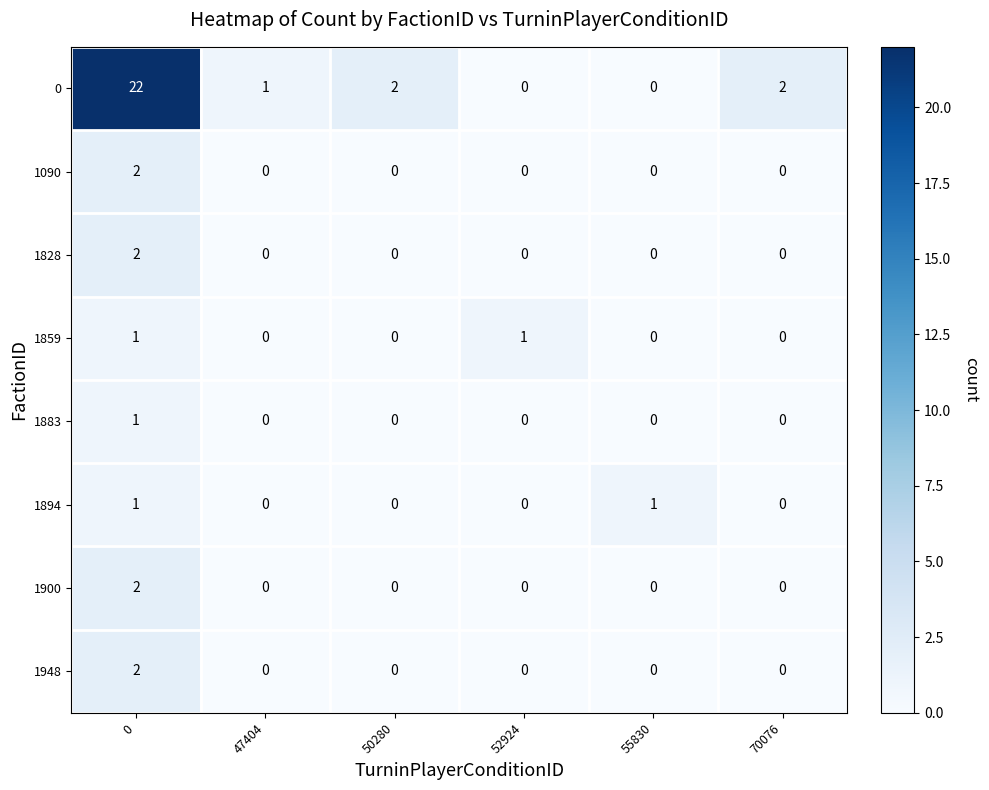

The value of 1900 at 50280 is 1. True or false?

False